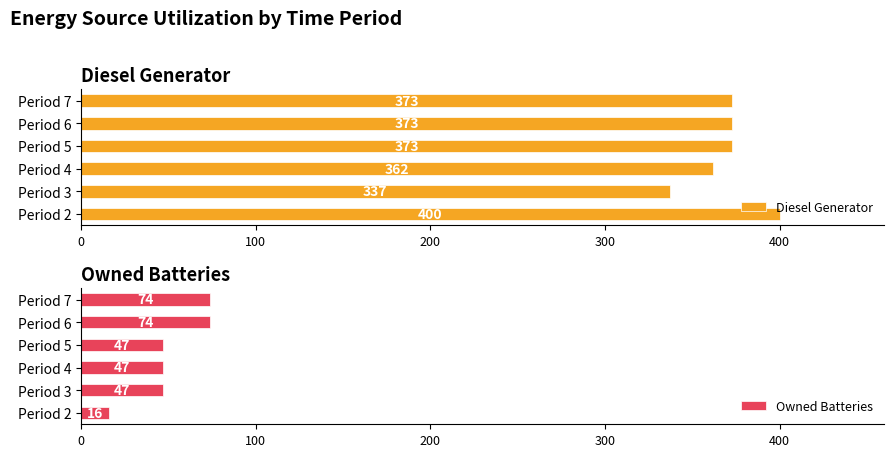

How many data points in Diesel Generator are above 373?

1